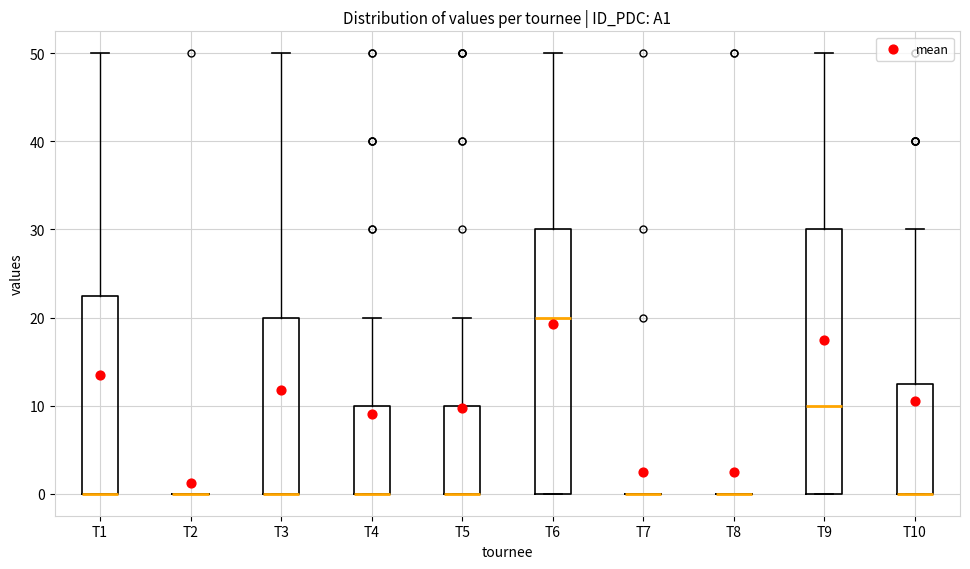

Where does the upper whisker of the box for T10 end on the y-axis? The values are not printed on the chart, so give them approximately, as read against the axis.

30